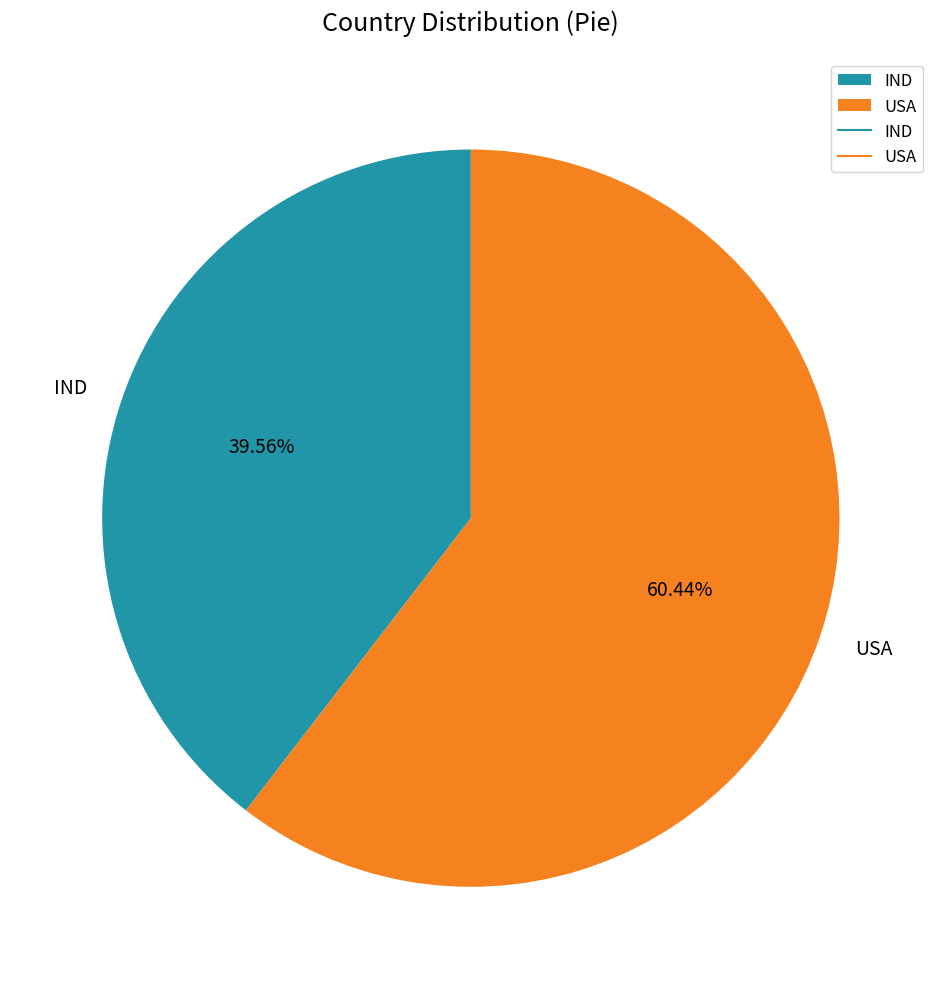

True or false: IND accounts for 40% of the total.

True